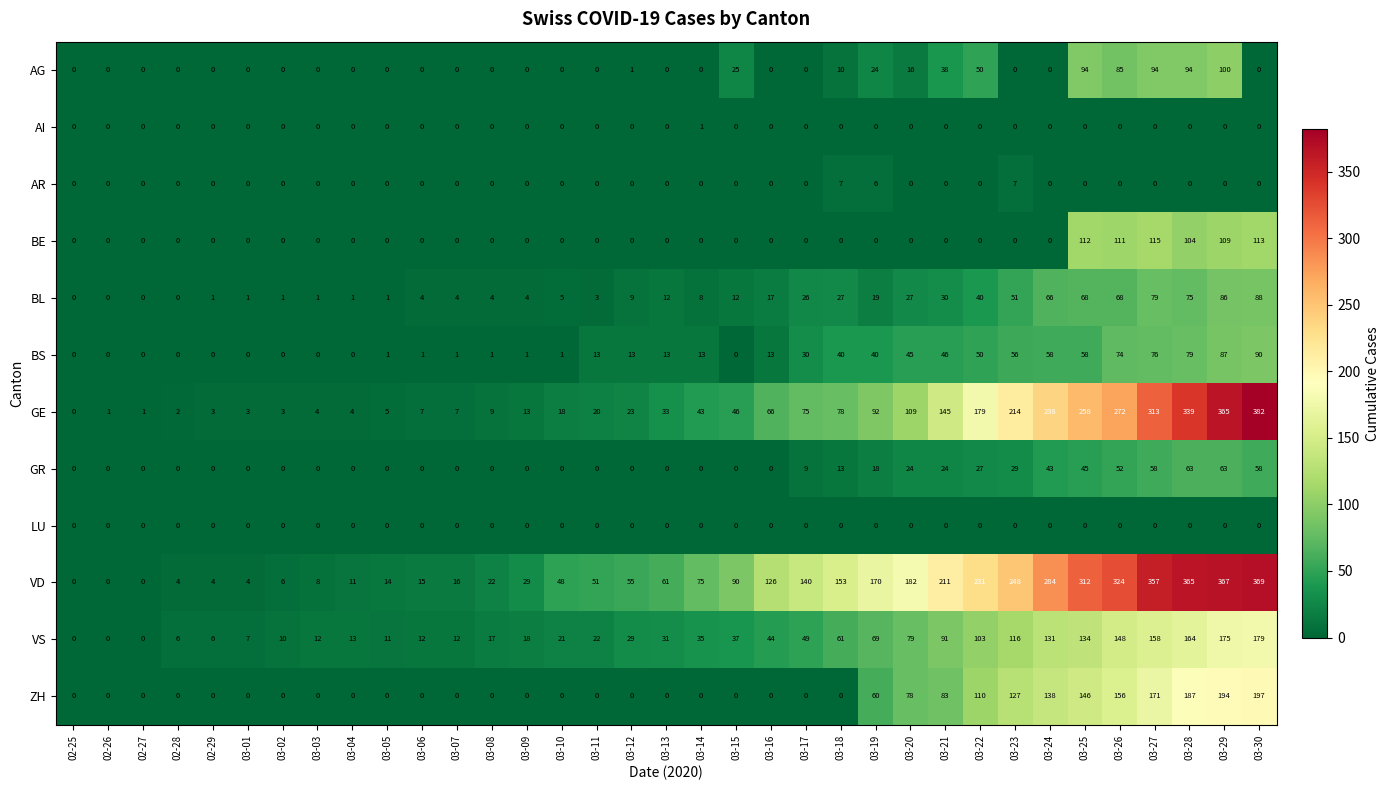

What is the difference between the highest and lowest values at 03-07?

16